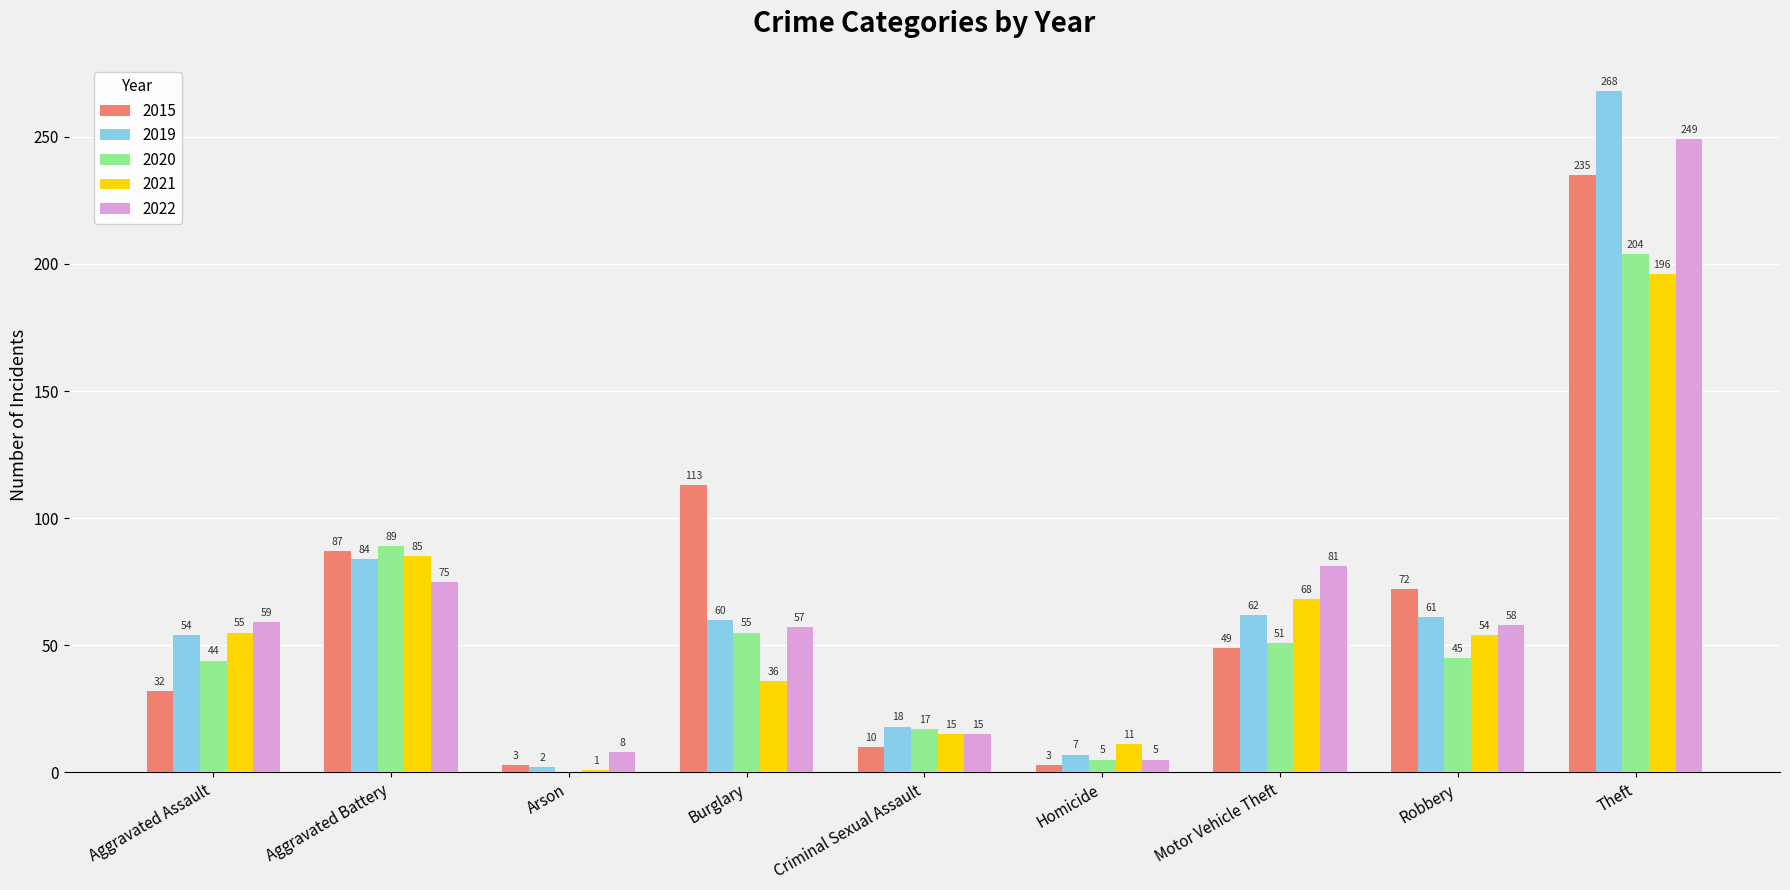

Which category has the highest value across all series?

Theft